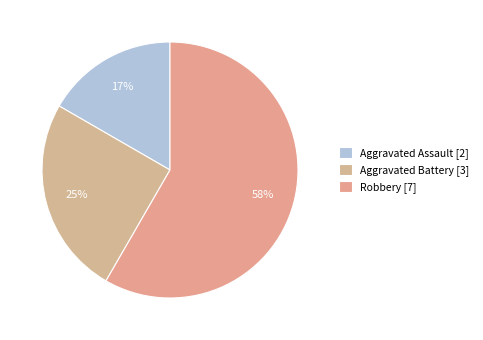

Count the number of slices in the pie.

3